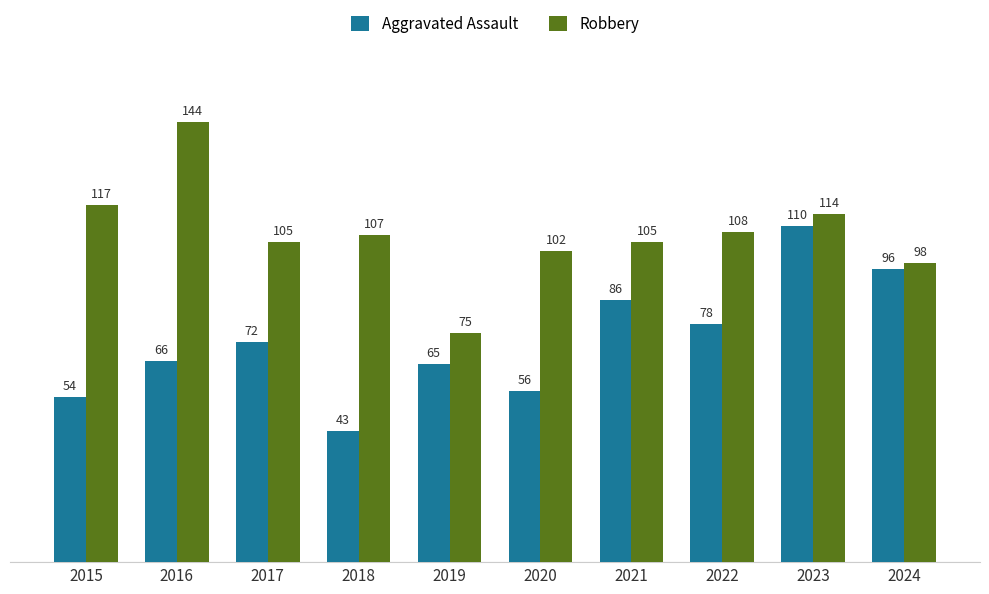

Reading left to right, transcribe all the data shown in this chart.

Aggravated Assault: 54	66	72	43	65	56	86	78	110	96
Robbery: 117	144	105	107	75	102	105	108	114	98